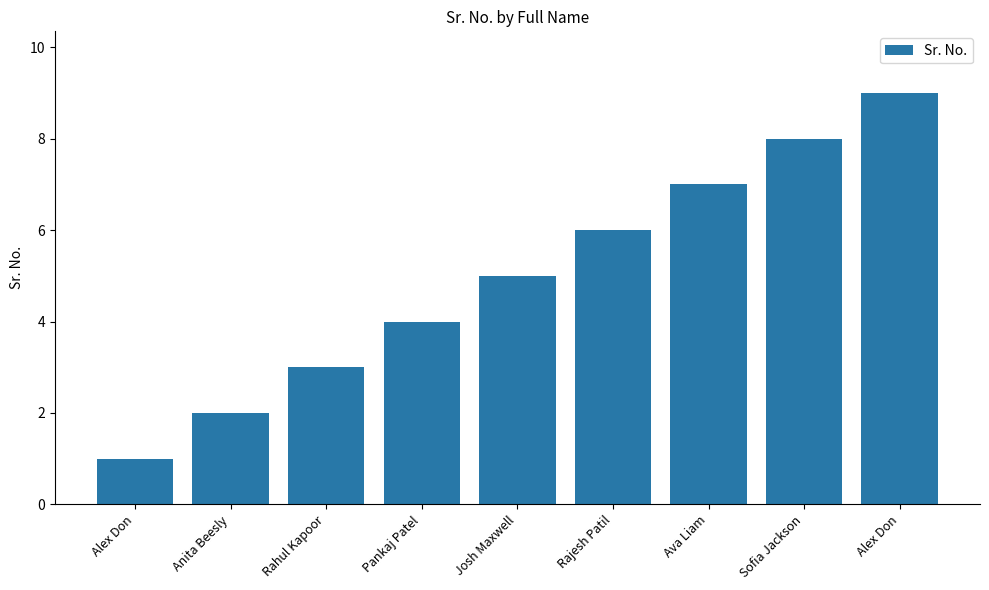

How many bars are there in total?

9